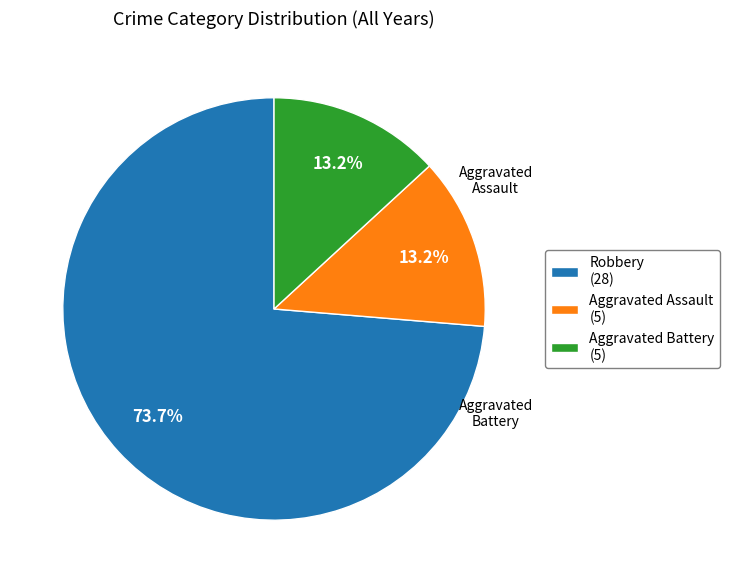

What percentage is NOT represented by Aggravated Battery (5)?

86.8%